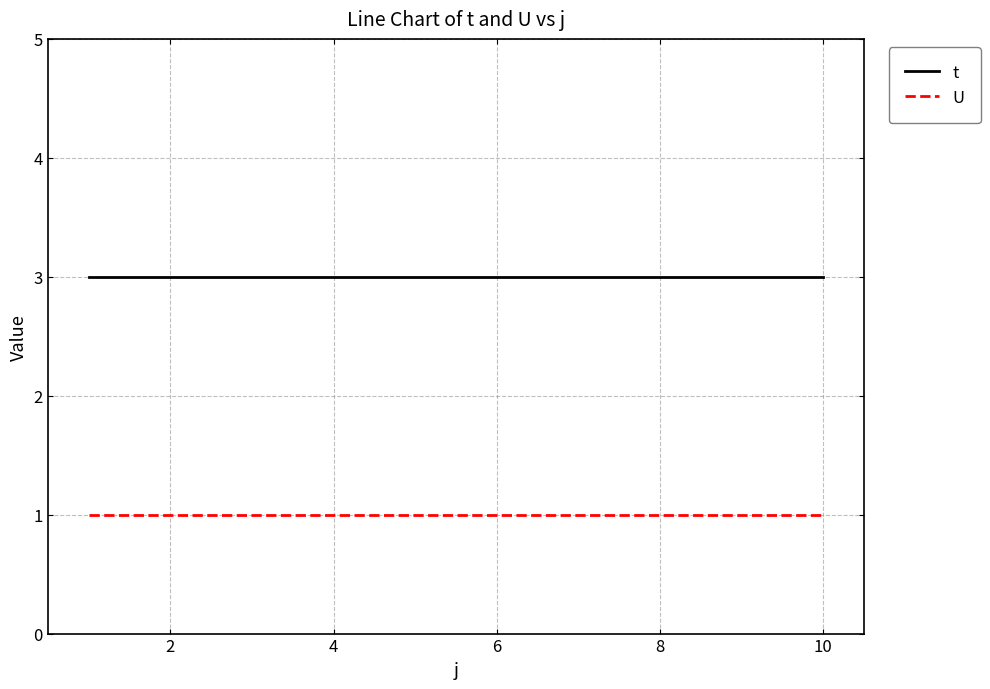

Which series has the largest total across all categories?

t